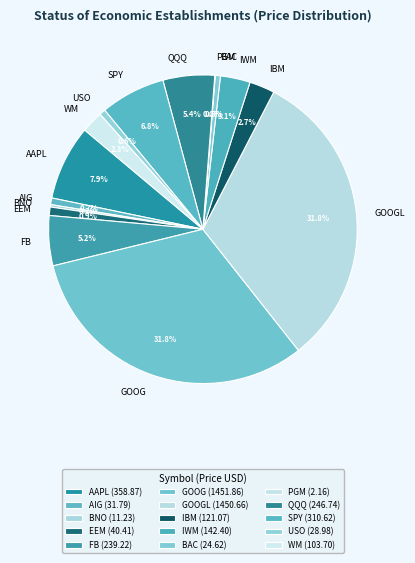

Is the sum of FB and EEM greater than half?

No